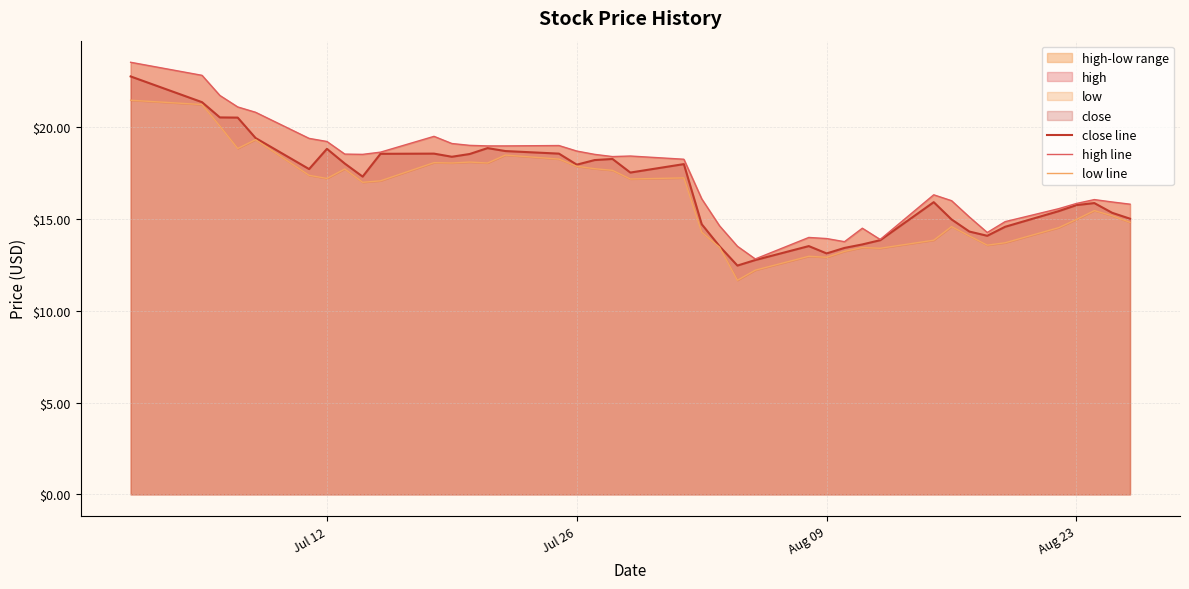

What is the value of the close line point at the 22nd from the left?

14.7